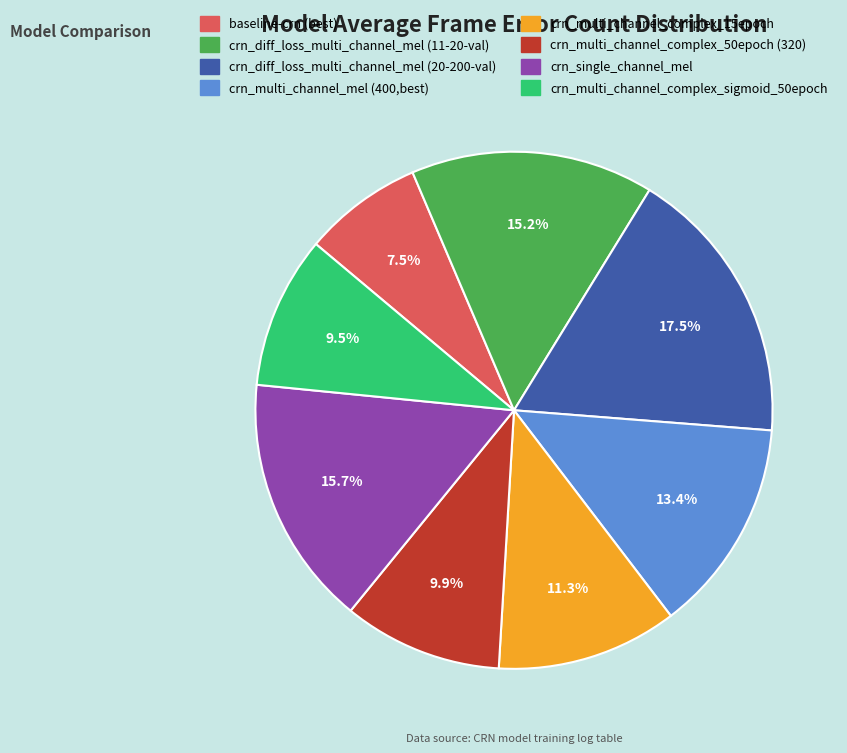

What is the ratio of the value at crn_diff_loss_multi_channel_mel (11-20-val) to the value at crn_multi_channel_complex_50epoch (320)?

1.5